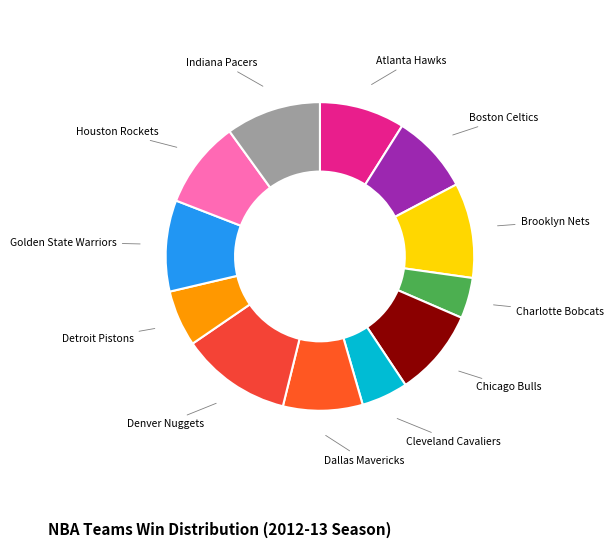

What is the largest slice in the pie chart?

Denver Nuggets